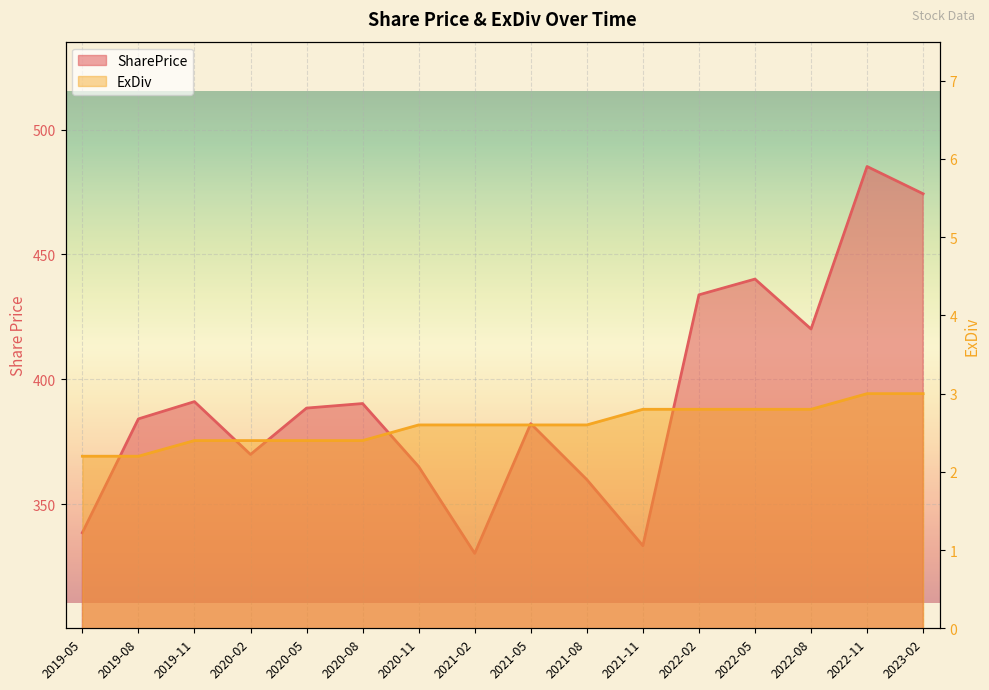

What is the label of the 5th point from the left?

2020-05